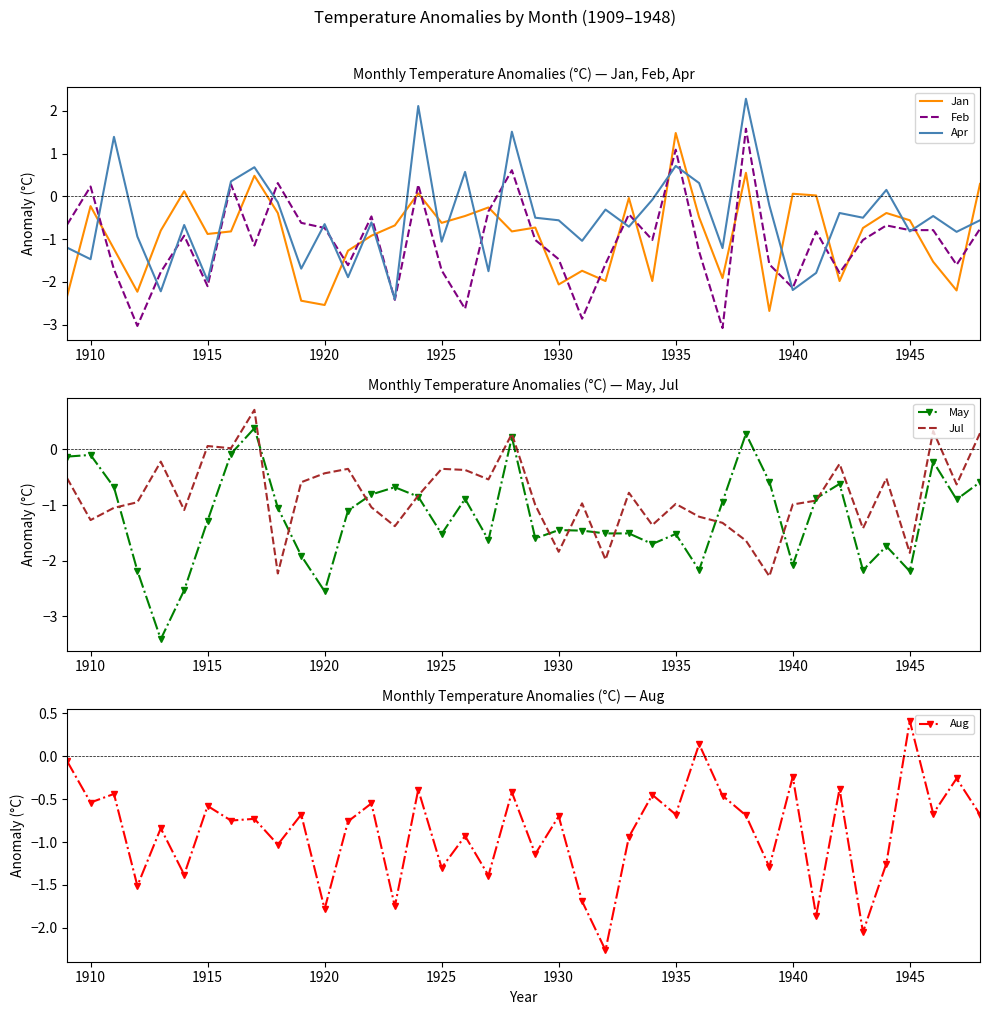

The Feb series shows -0.8 at 1945. True or false?

True